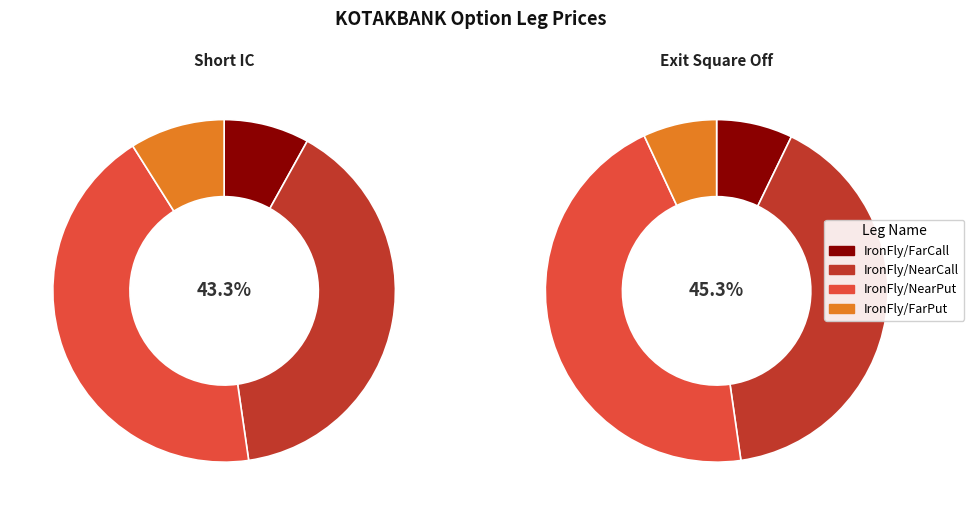

Rank the series by their average value, from highest to lowest.

Short IC, Exit Square Off